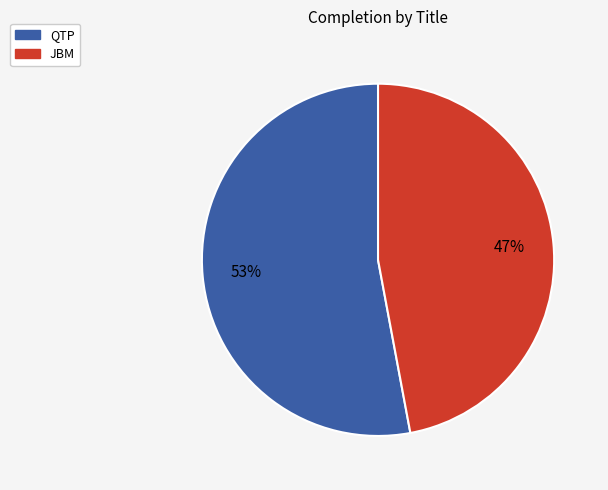

To the nearest percent, what is the difference between the JBM and QTP slice percentages?

6%